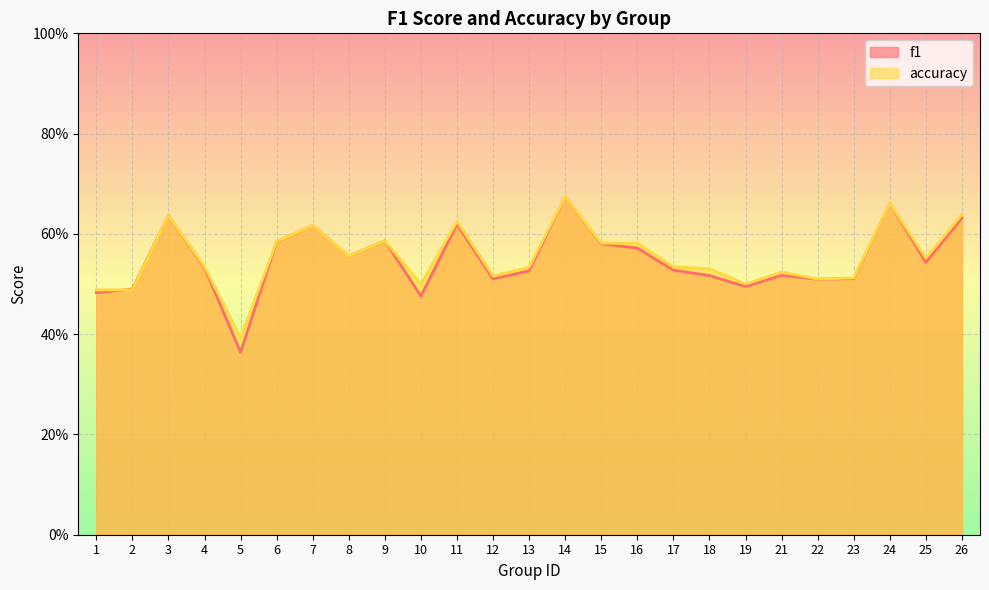

How many accuracy values are between 0 and 1?

25